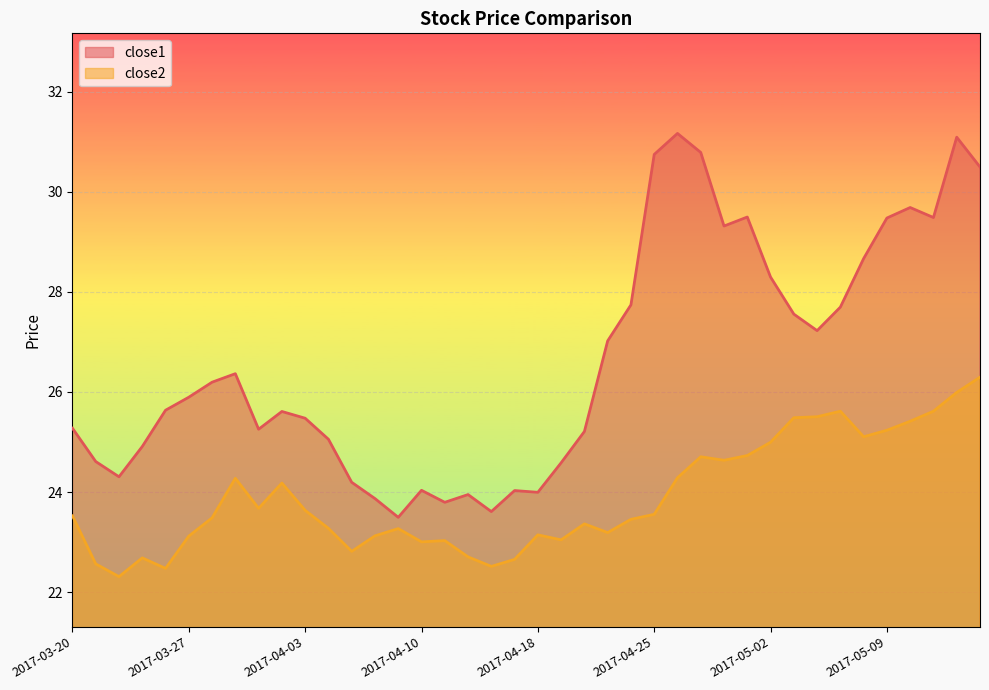

At which category does close1 reach its first local peak?

2017-03-29